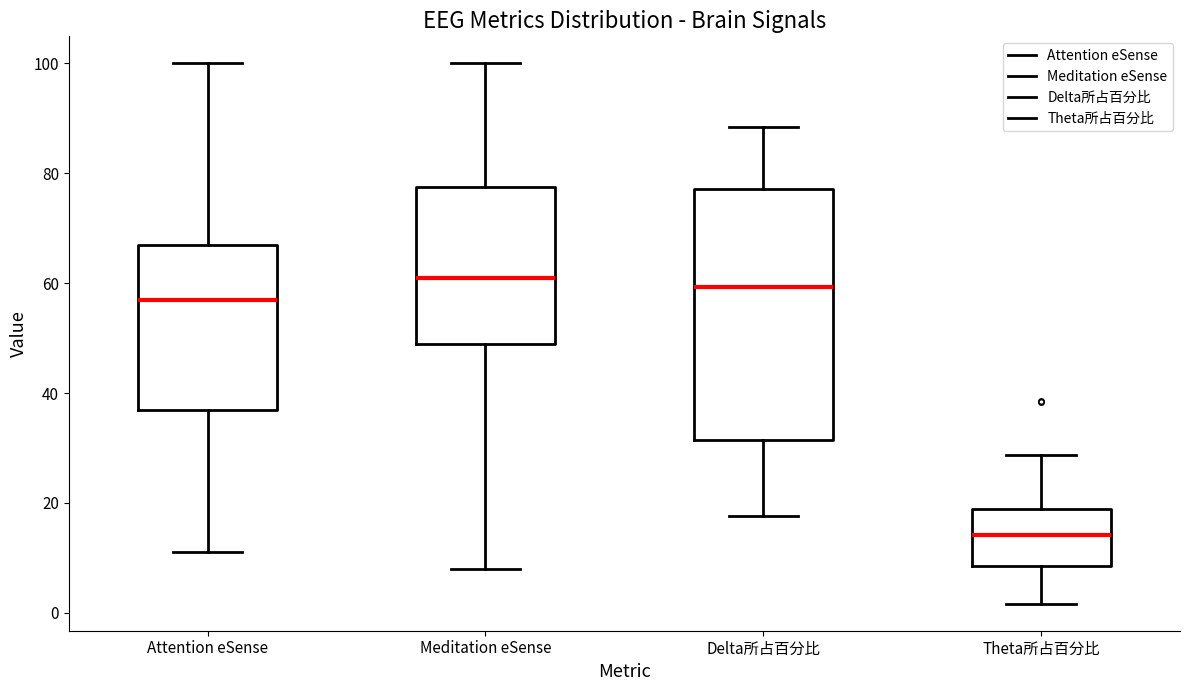

Which box is the tallest, from its lower edge to its upper edge?

Delta所占百分比